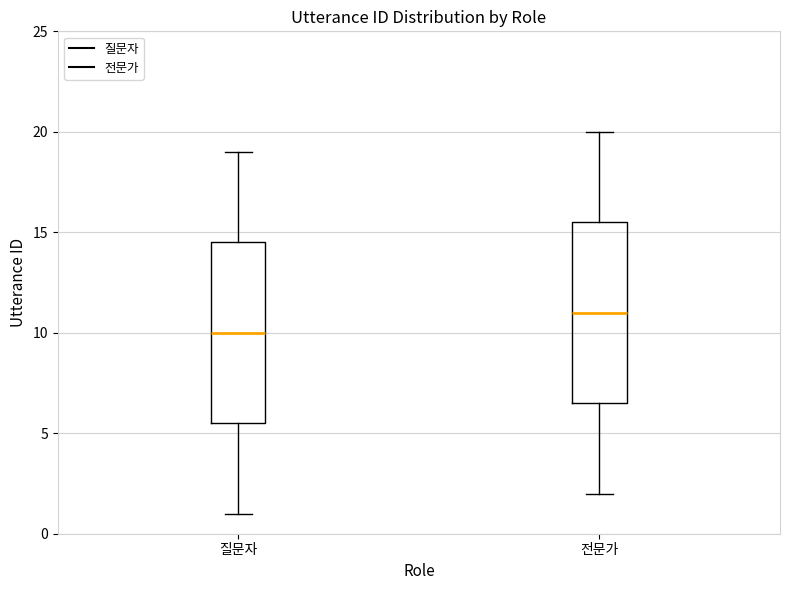

Reading left to right, transcribe this box plot: for each box, give where its median line is, the range the box spans, and where its two whiskers end, as read against the y-axis. The values are not printed on the chart, so give them approximately, as read against the axis.

질문자: median 10.0, box 5.5 to 14.5, whiskers 1.0 to 19.0
전문가: median 11.0, box 6.5 to 15.5, whiskers 2.0 to 20.0